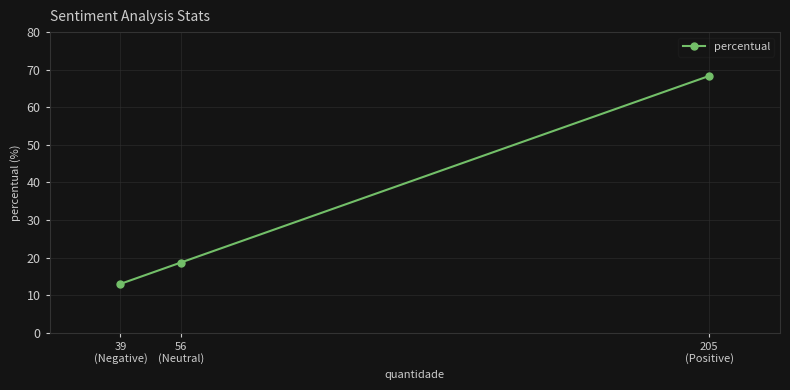

Which has a higher value, 205
(Positive) or 56
(Neutral)?

205
(Positive)